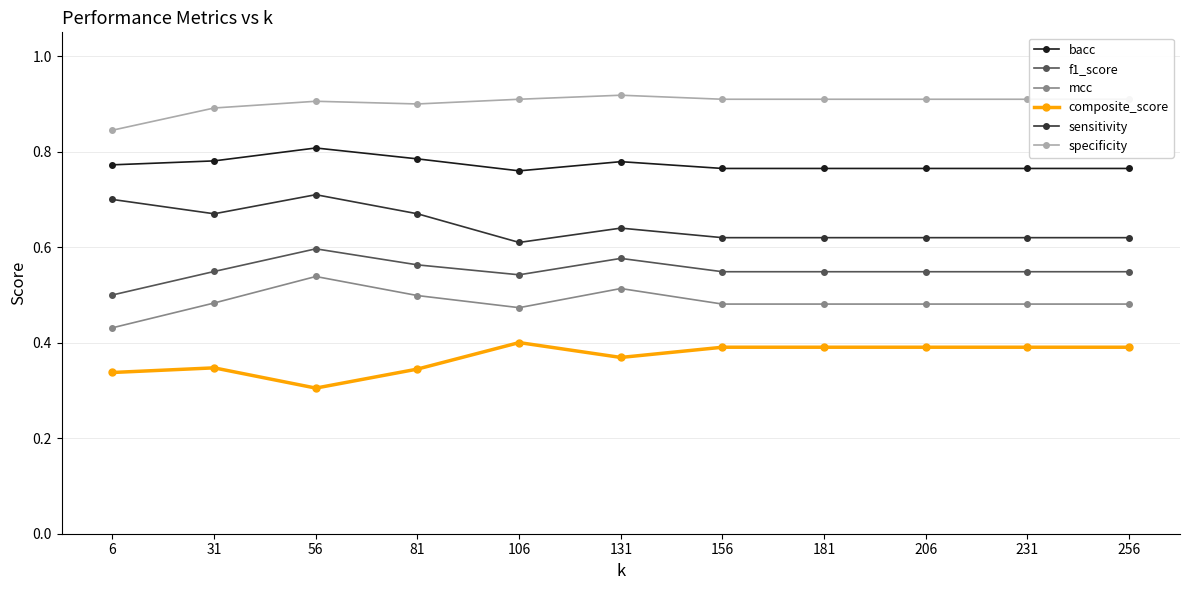

True or false: mcc and bacc intersect in this chart.

False